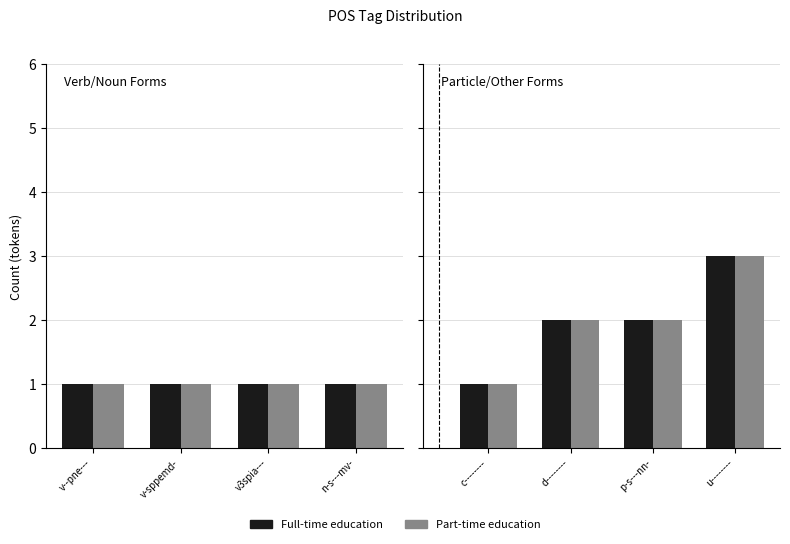

Count the Part-time education values in the range 2 to 3.

3